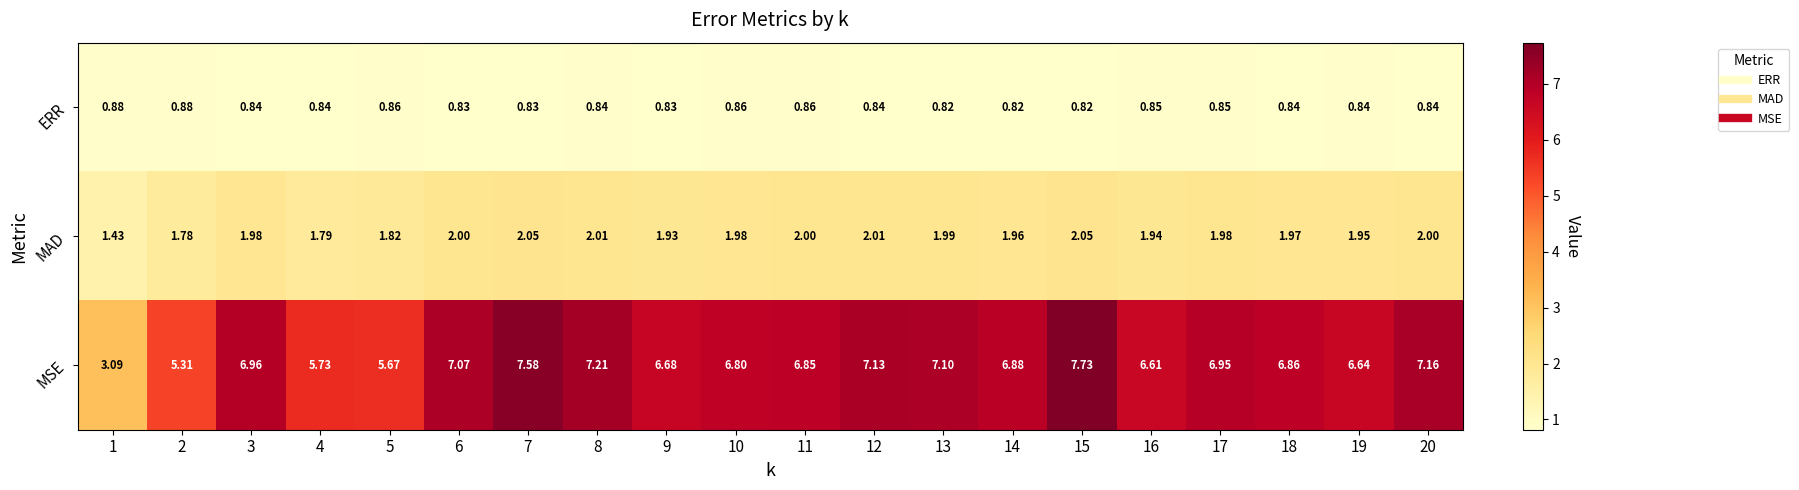

Which series changed the most between 7 and 17?

MSE